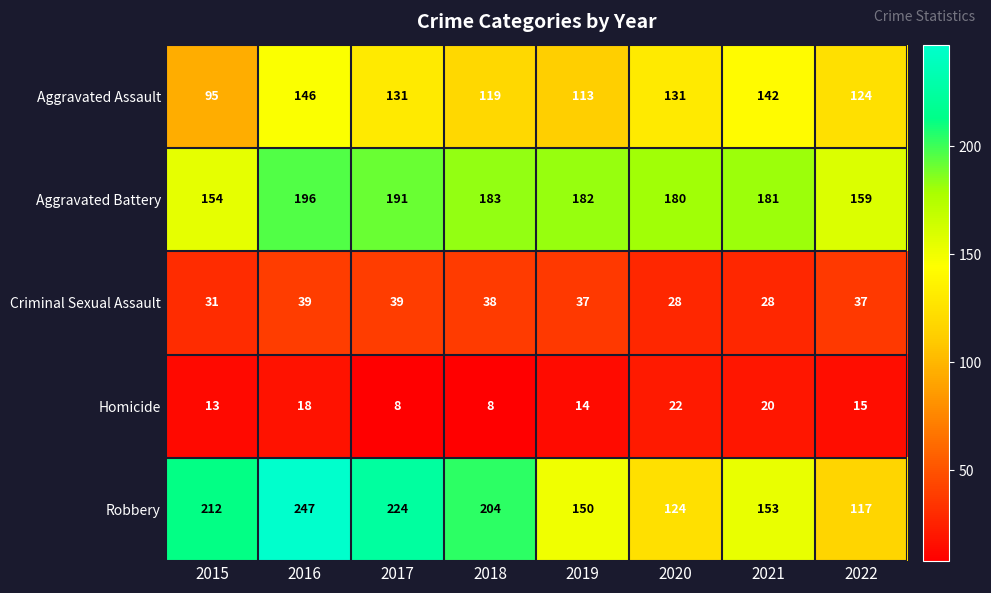

Which label corresponds to the largest value in the chart?

2016